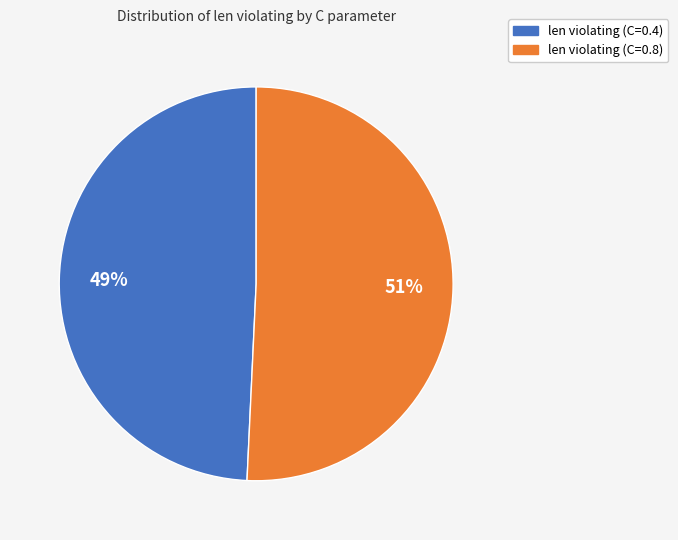

To the nearest percent, what is the combined percentage of len violating (C=0.4) and len violating (C=0.8)?

100%